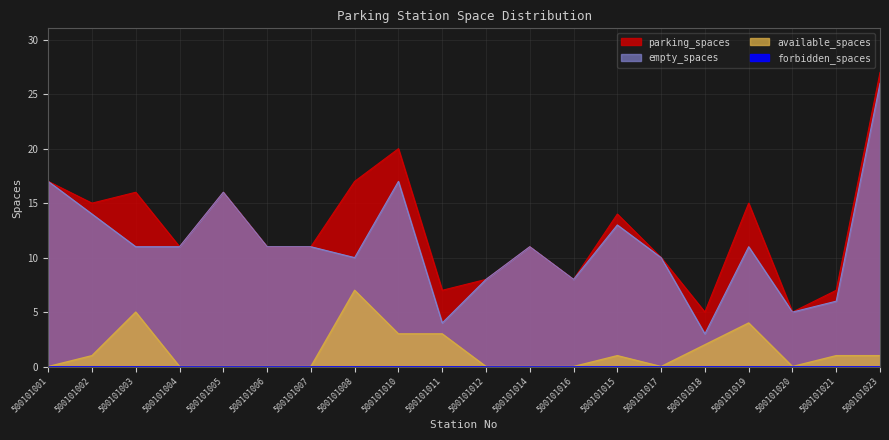

Which has a higher value, 500101003 or 500101015?

500101003